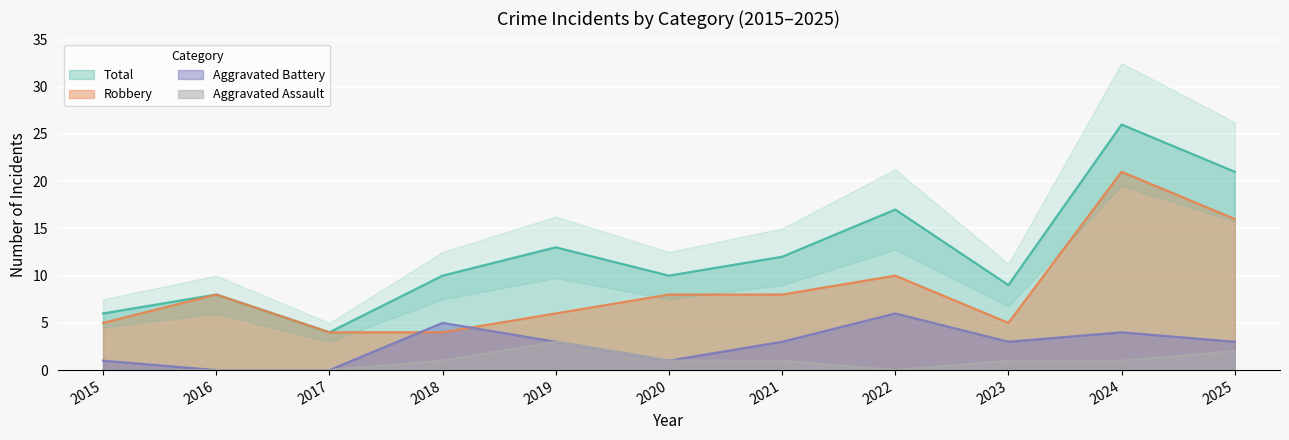

Where does the Total series first go above 10?

2019